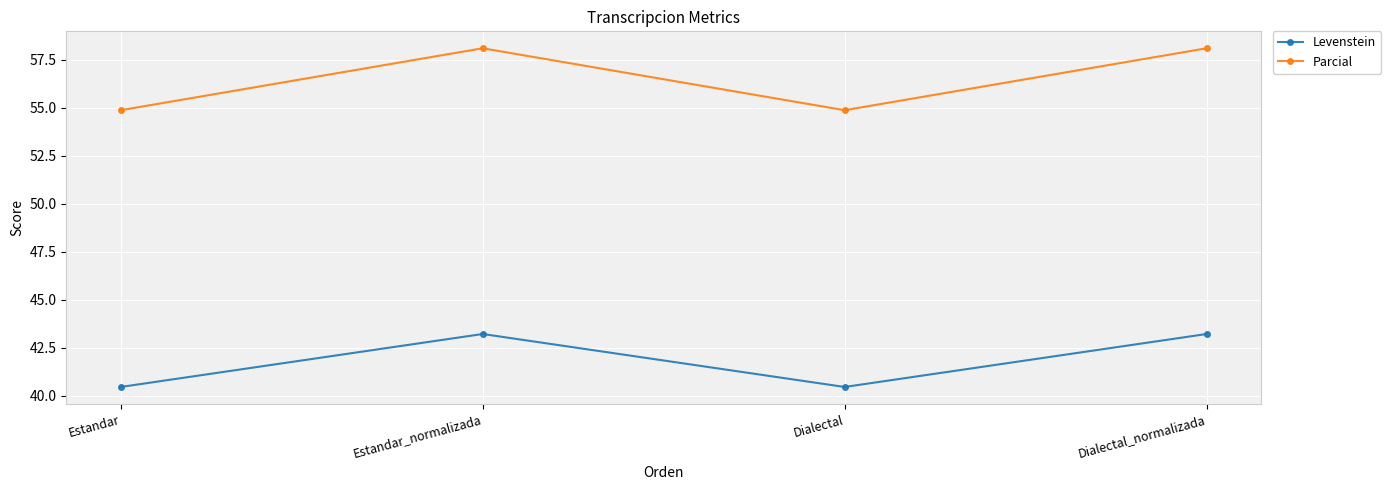

True or false: Levenstein and Parcial intersect in this chart.

False